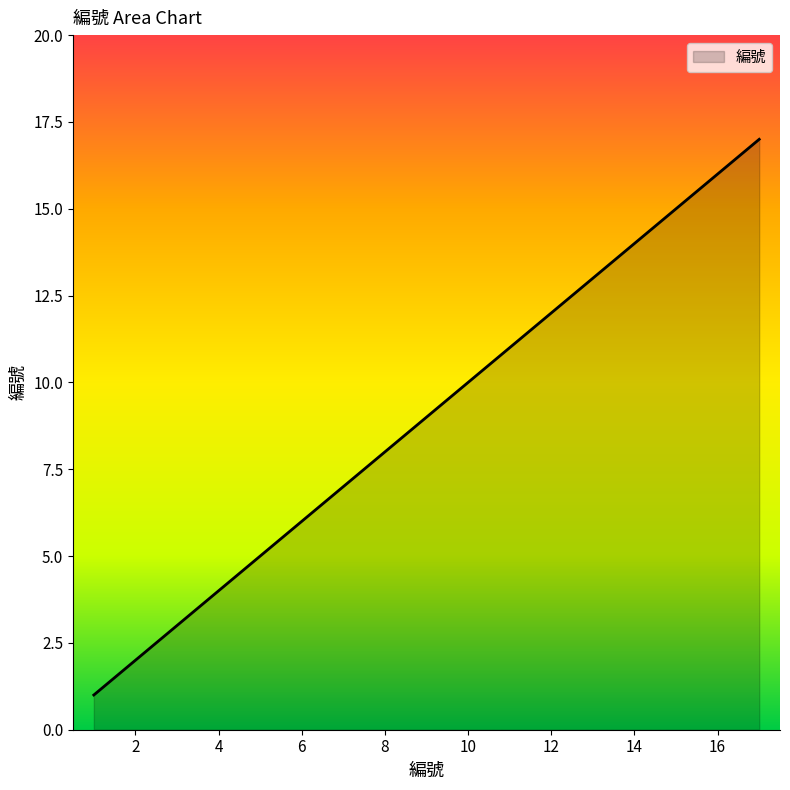

What is the maximum value shown in the chart?

17